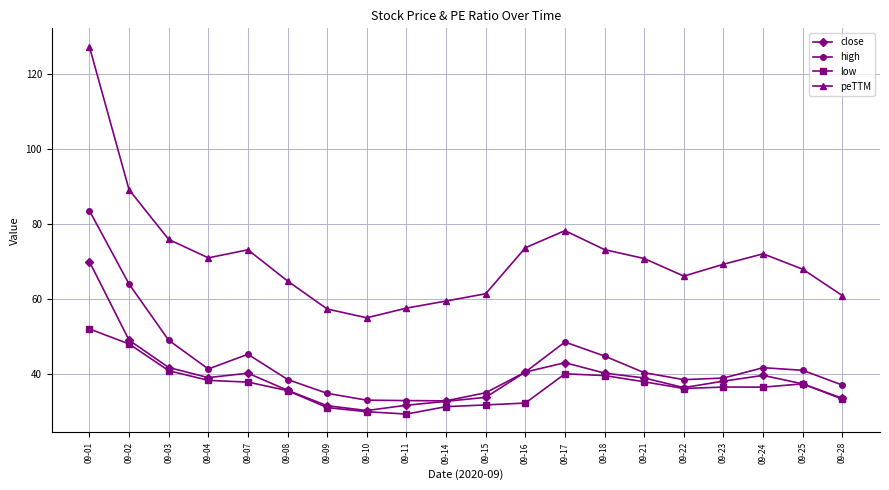

What is the difference between the maximum and minimum values in the high series?

50.8